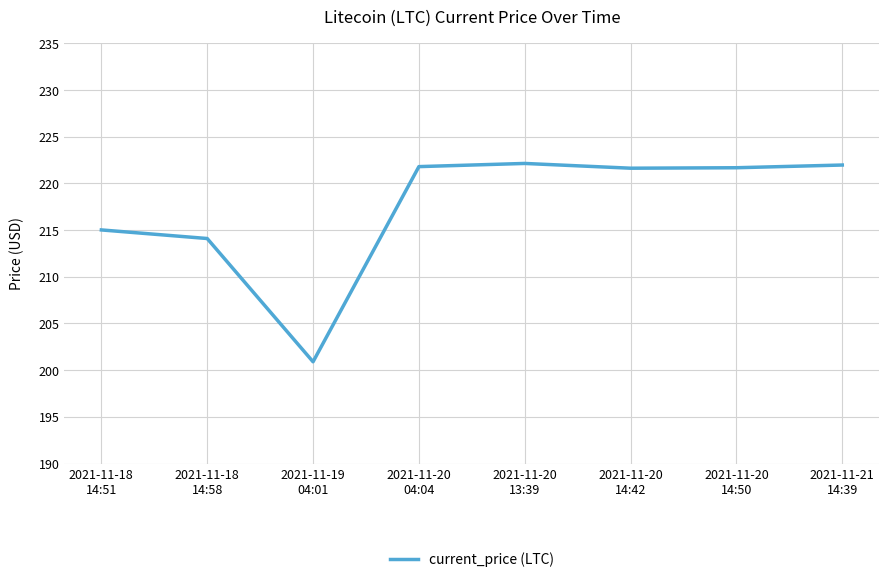

What is the minimum value shown in the chart?

200.9